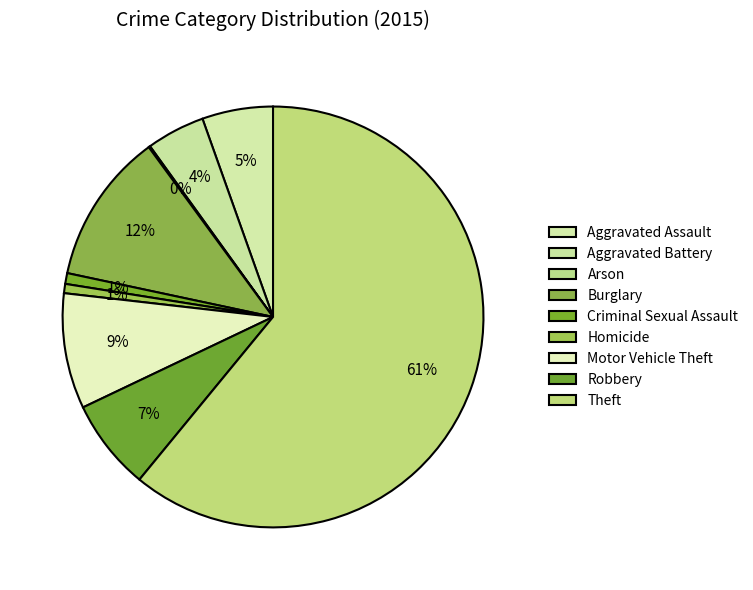

Approximately how many times larger is the value at Homicide compared to Burglary?

0.1